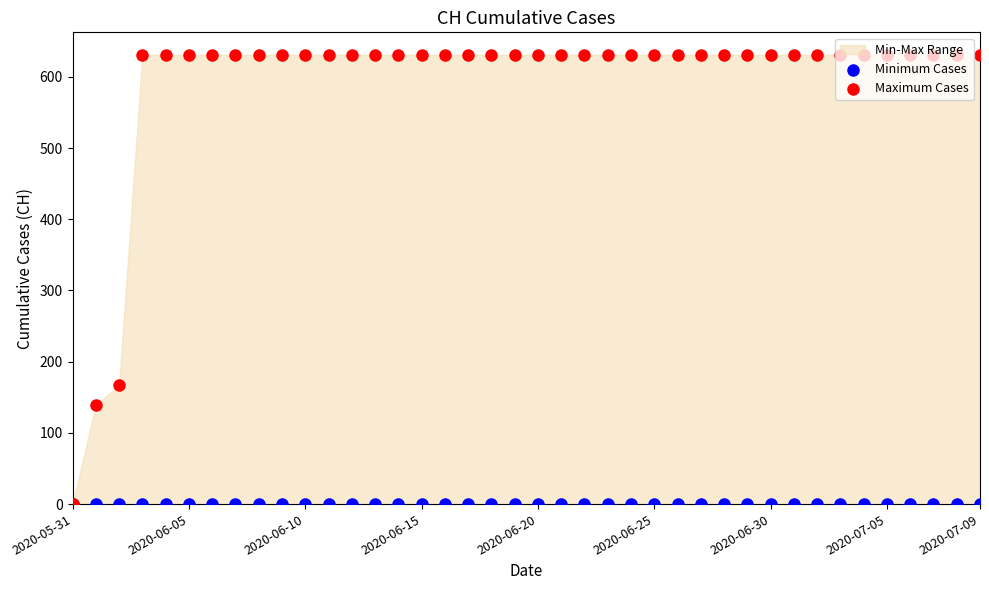

Which series has the largest total across all categories?

Maximum Cases